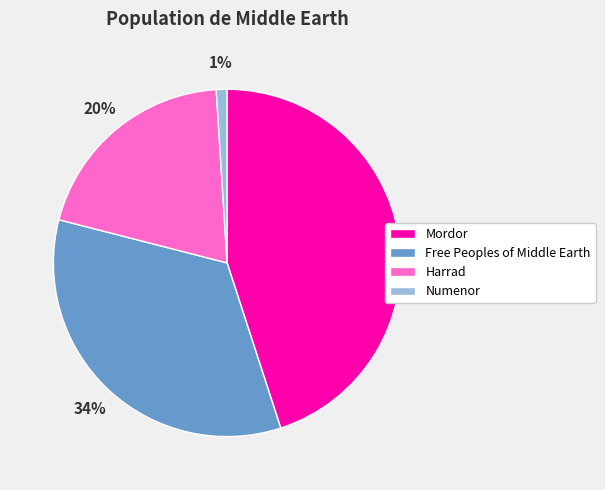

Combined, do Harrad and Numenor account for over 50%?

No